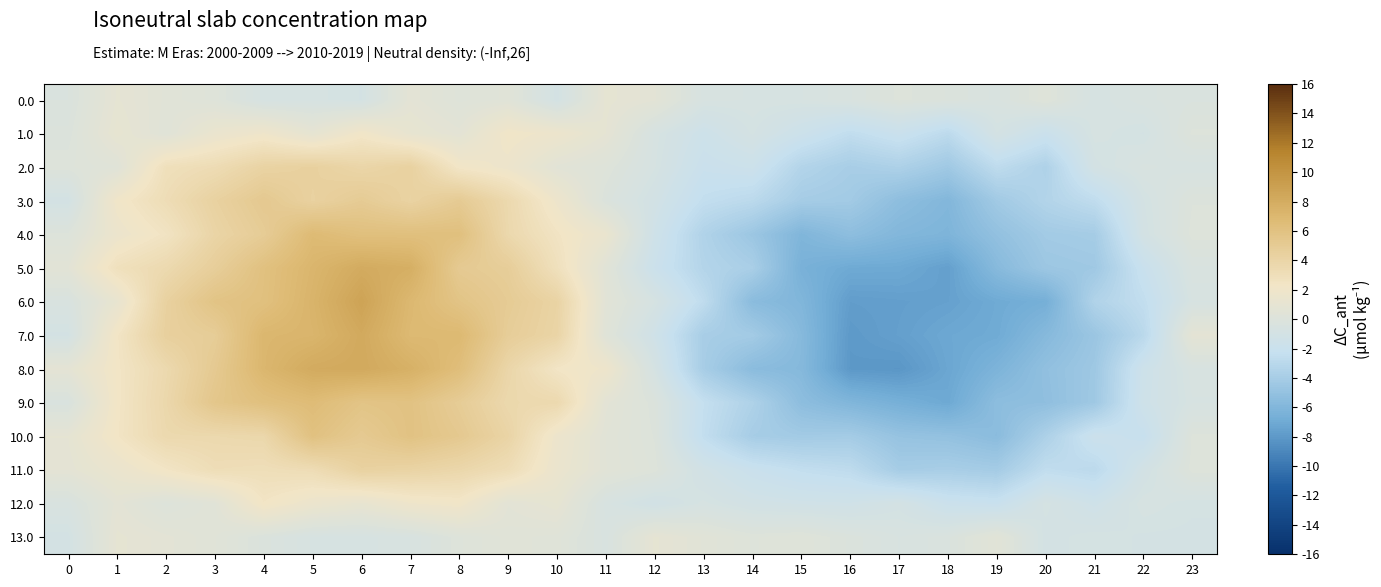

What is the greatest value displayed?

8.7